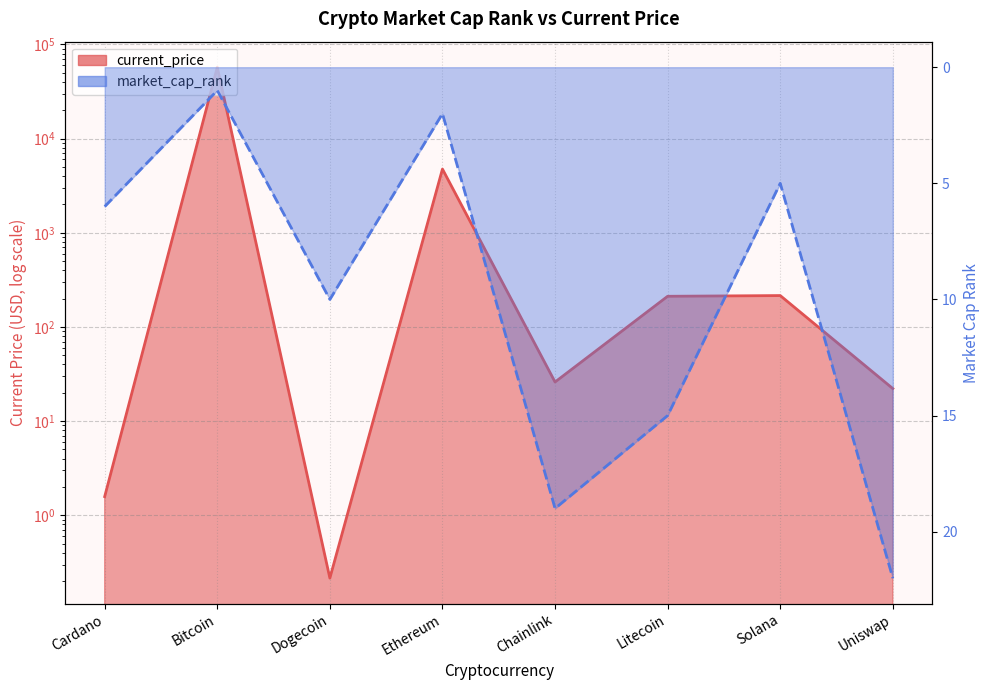

Read the market_cap_rank value at Cardano.

6.0